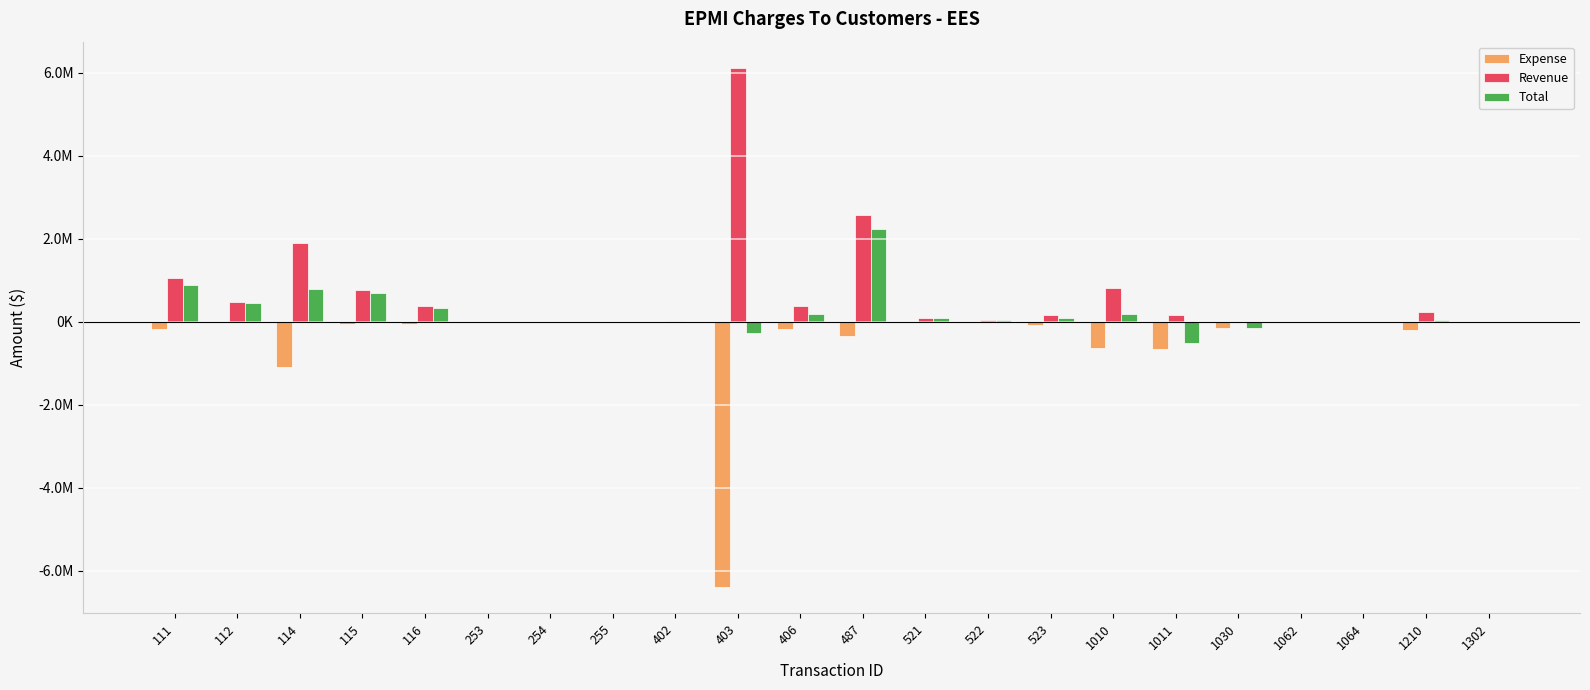

What is the value of the Expense bar at the 11th from the left?

-183807.6